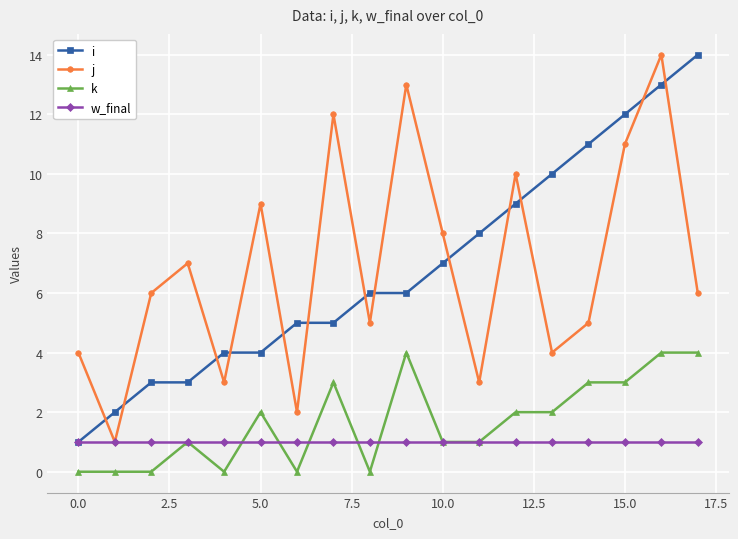

How many data points in k are less than 2?

9